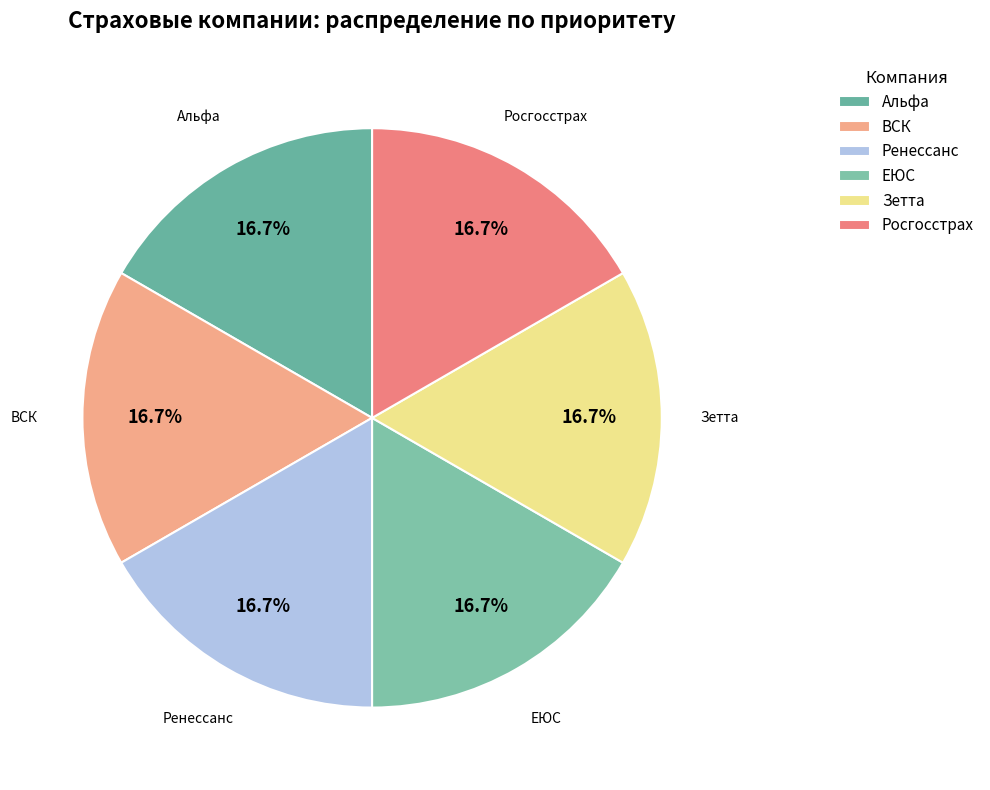

How many segments does this pie chart have?

6